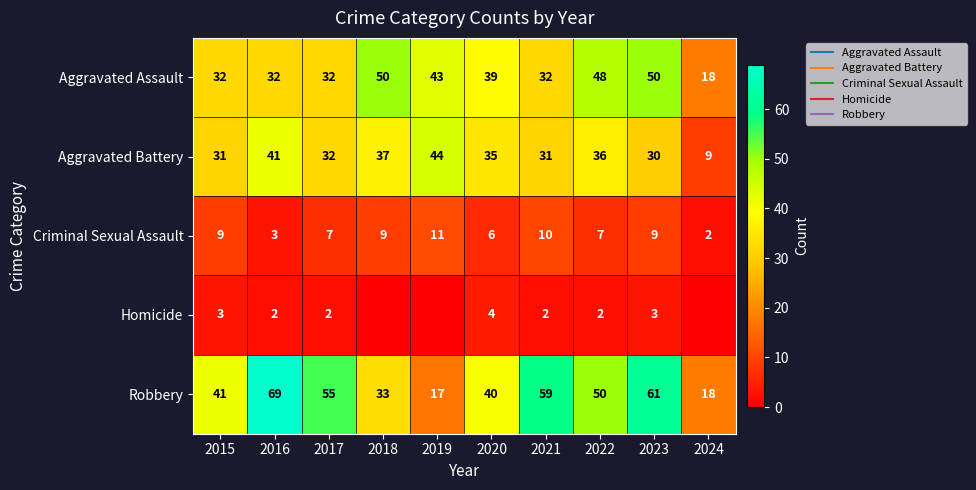

What is the highest value of the Criminal Sexual Assault series?

11